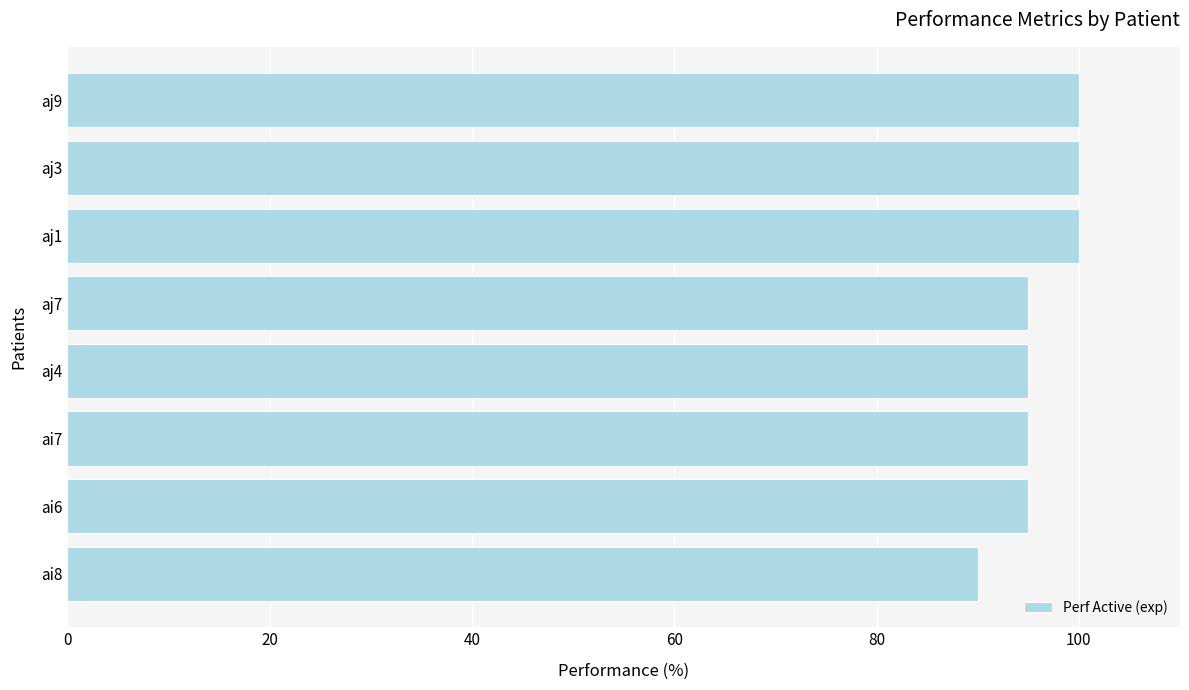

What is the sum of all values?

770